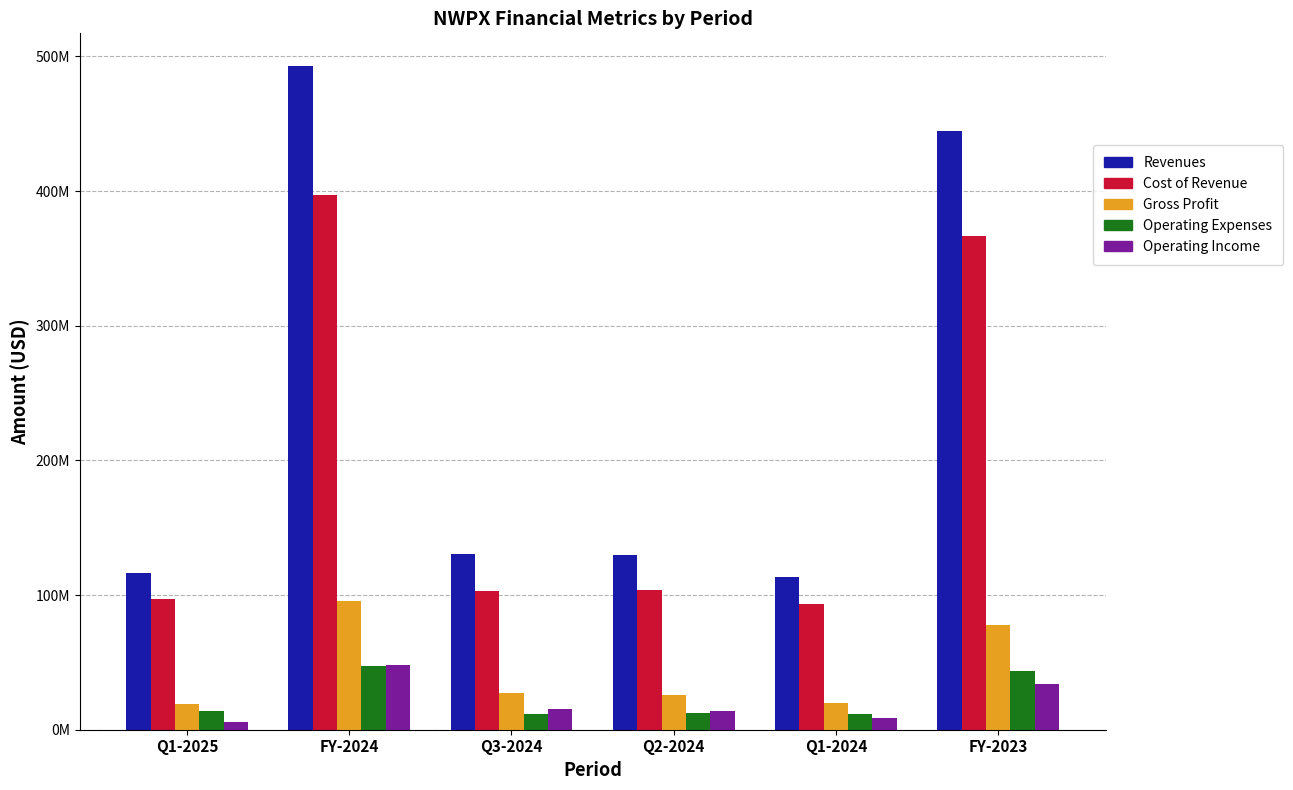

What are all the series names shown in the legend?

Revenues, Cost of Revenue, Gross Profit, Operating Expenses, Operating Income